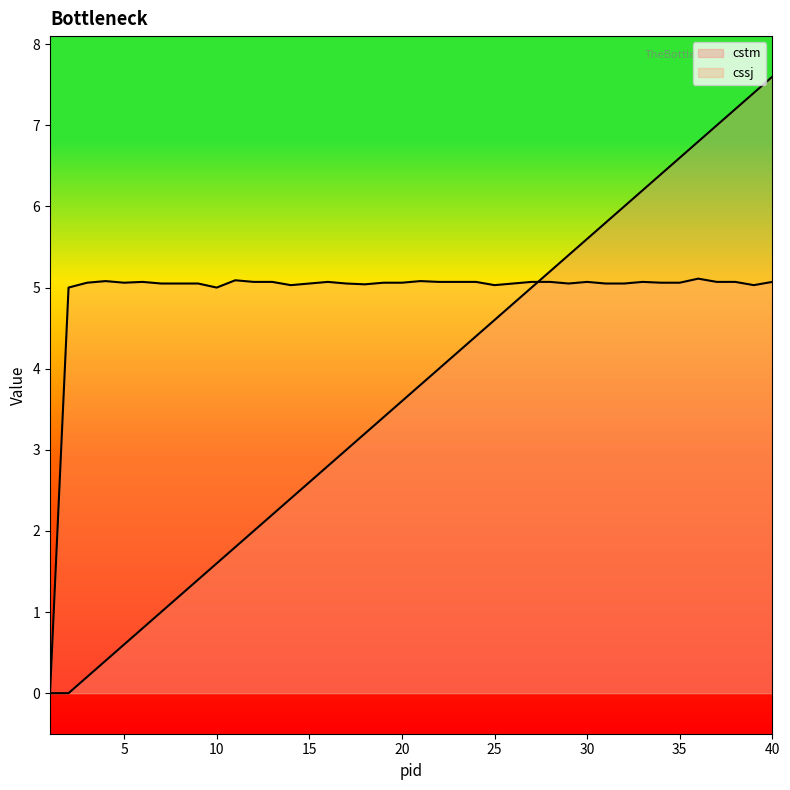

At how many categories does at least one series exceed 2?

39